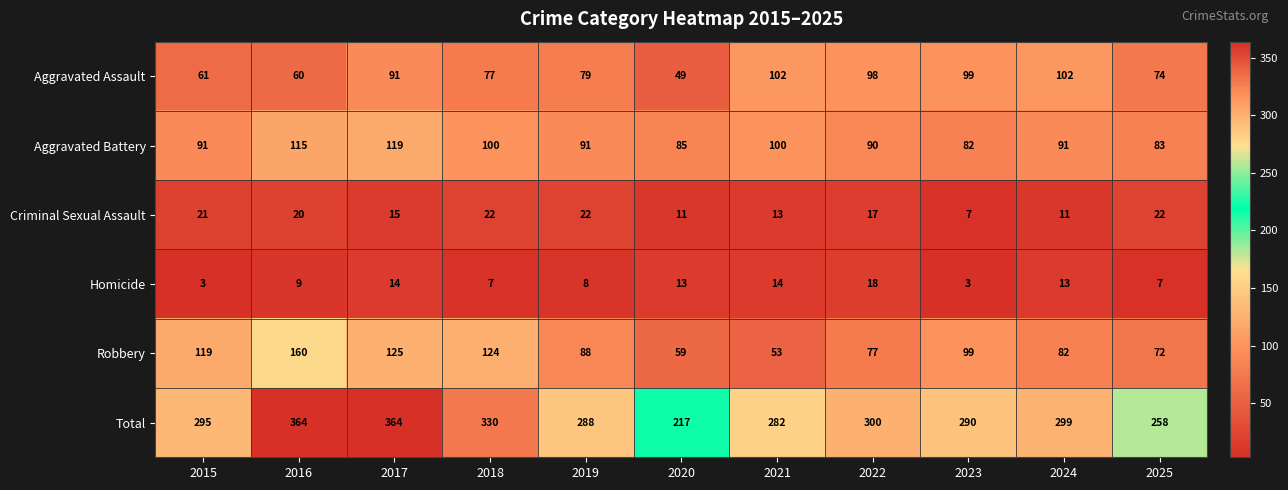

Which series has the largest total across all categories?

Total